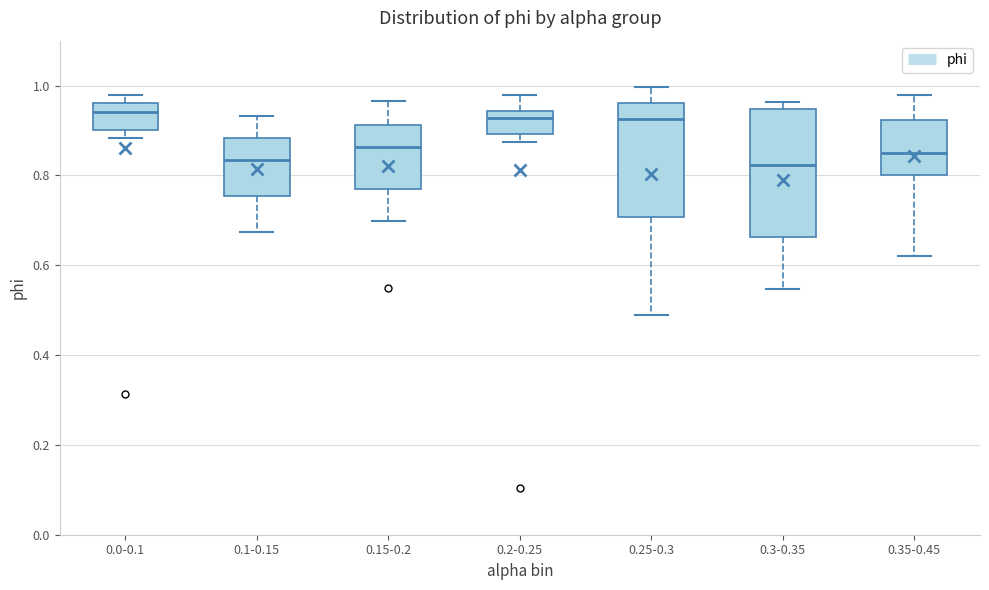

Which box is the tallest, from its lower edge to its upper edge?

0.3-0.35